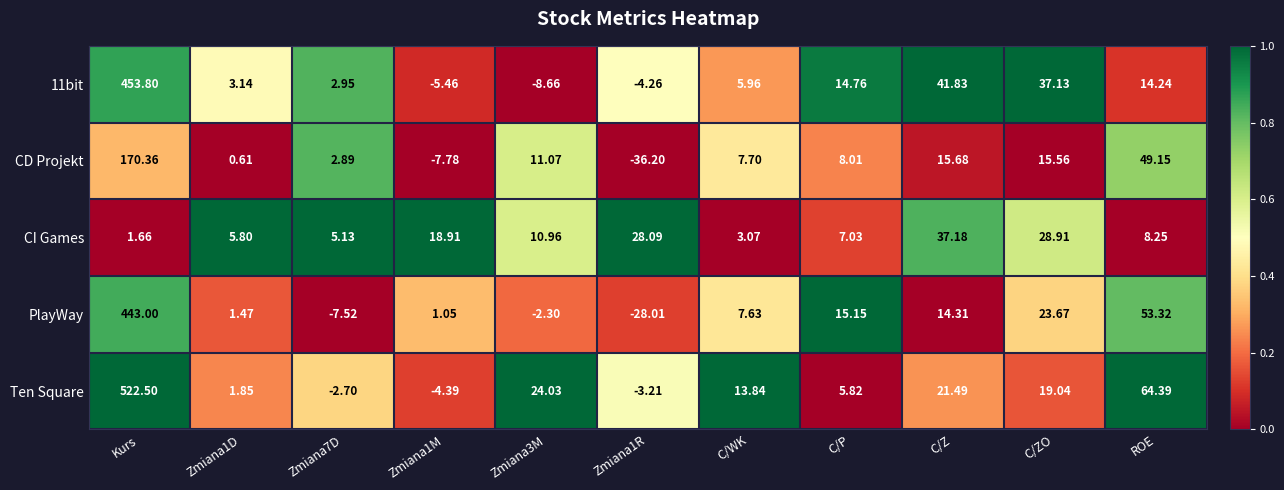

Which series changed the most between Zmiana1D and Zmiana1M?

CI Games